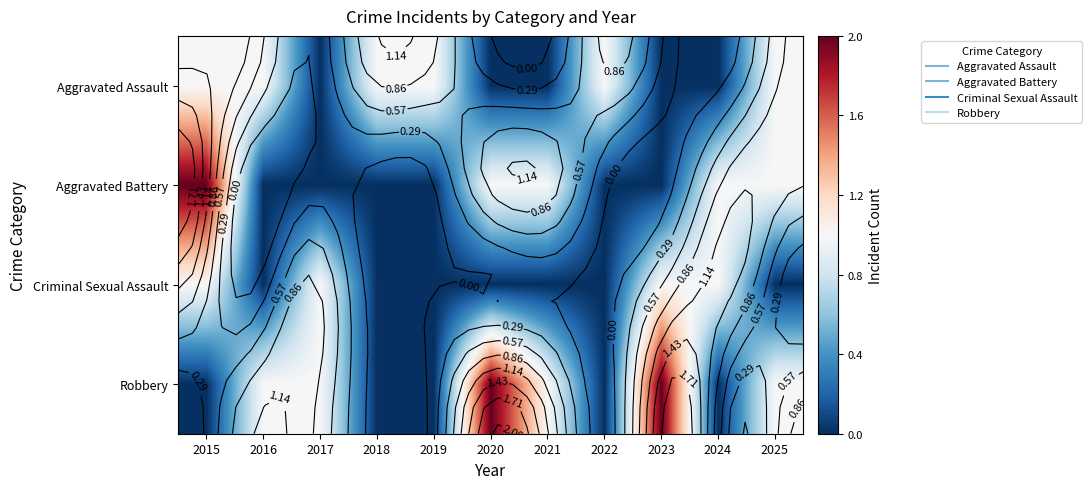

What is the difference between the second highest and minimum values in the Aggravated Assault series?

1